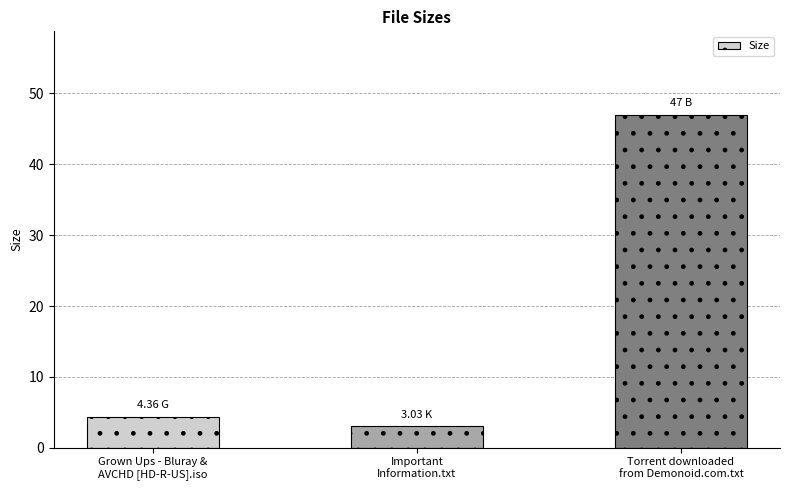

The value at Grown Ups - Bluray &
AVCHD [HD-R-US].iso is 4.4. True or false?

True